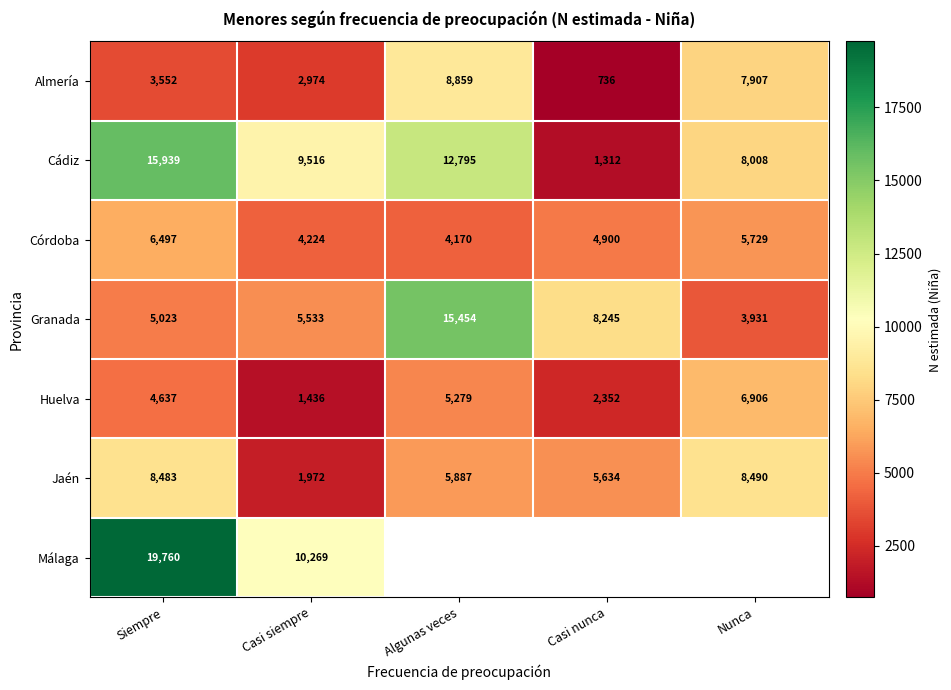

Rank the categories by Almería value from lowest to highest.

Casi nunca, Casi siempre, Siempre, Nunca, Algunas veces